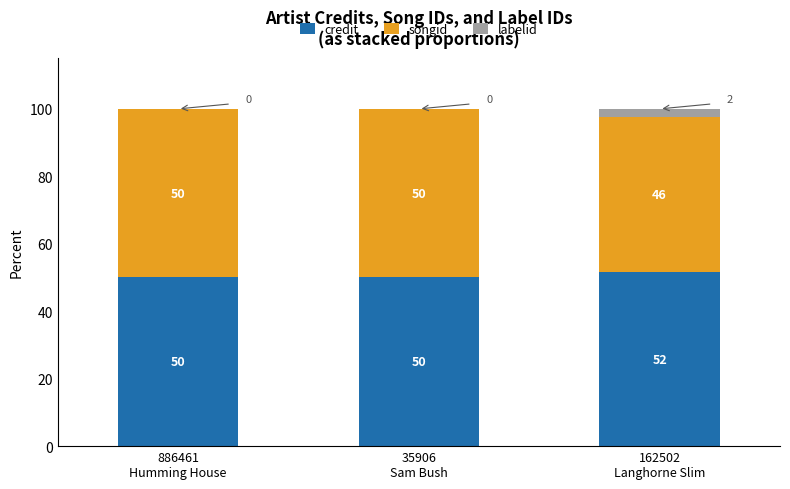

Are the bars horizontal?

No